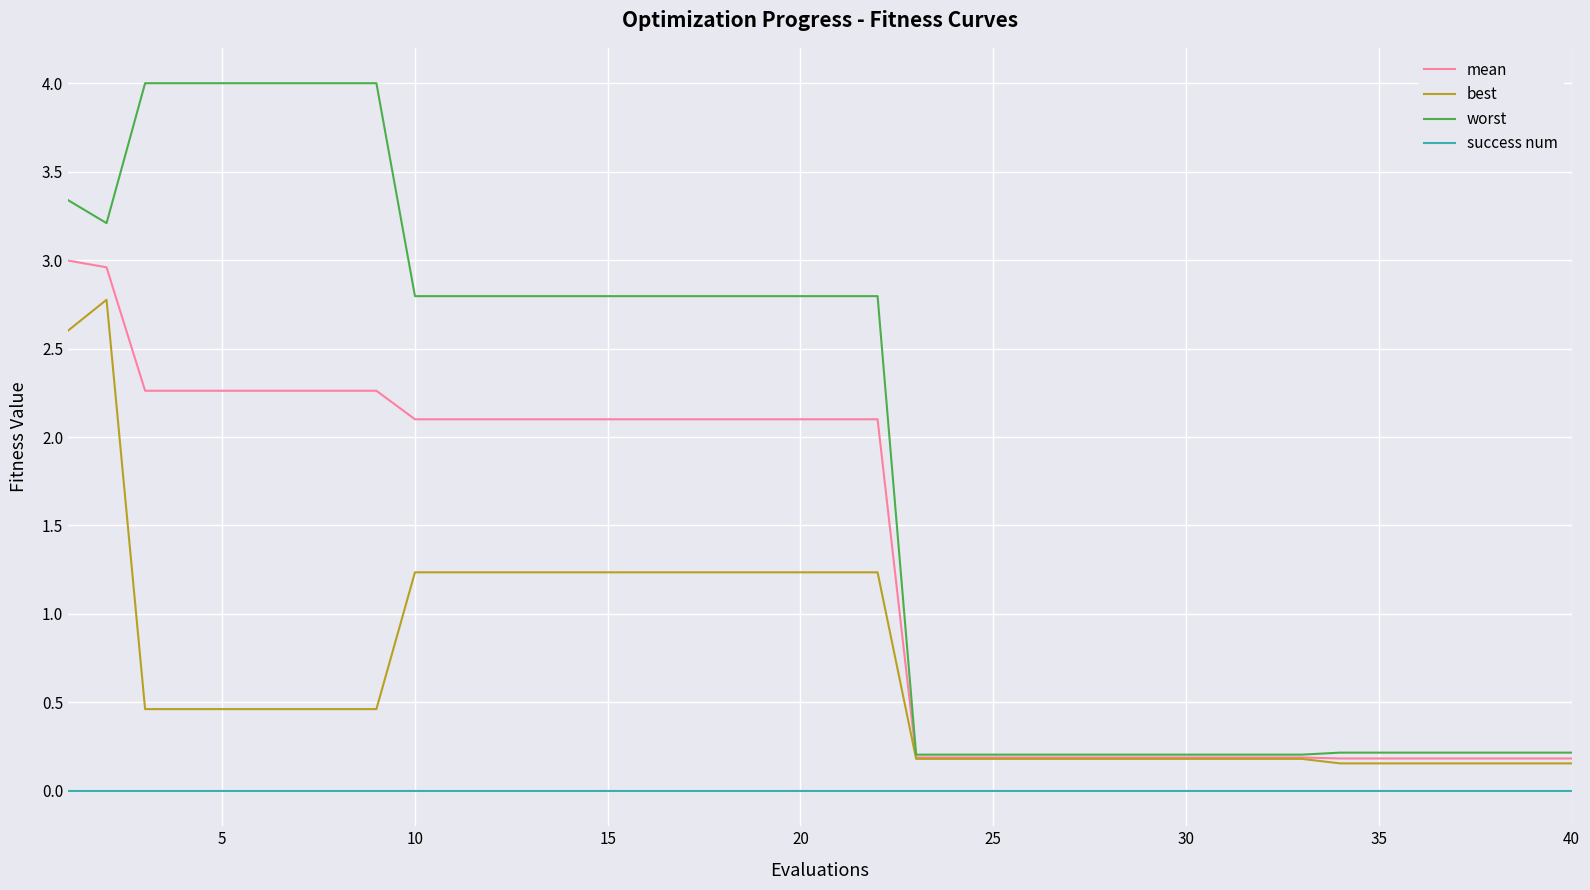

Does the chart have visible grid lines?

Yes